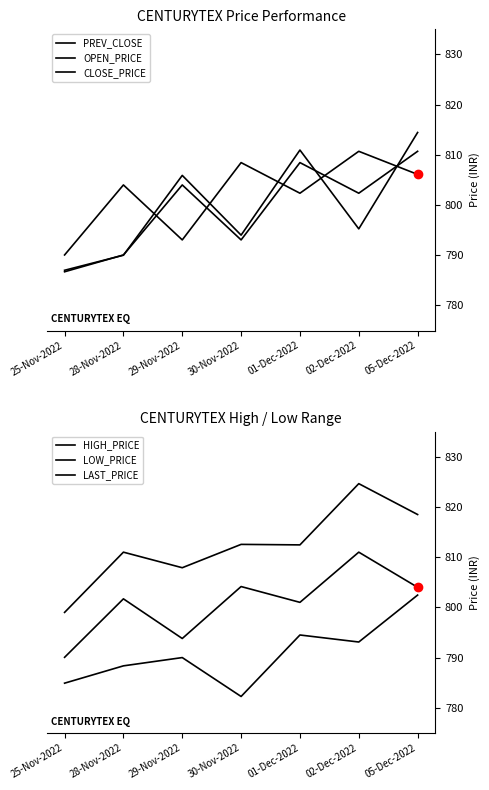

Which series changed the most between 30-Nov-2022 and 02-Dec-2022?

HIGH_PRICE